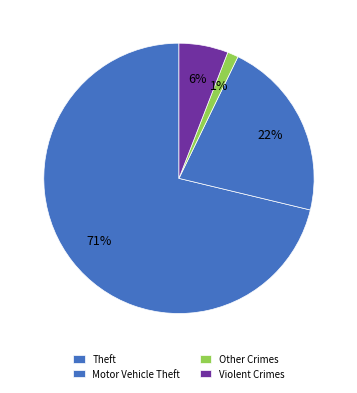

How many slices are in this pie chart?

4